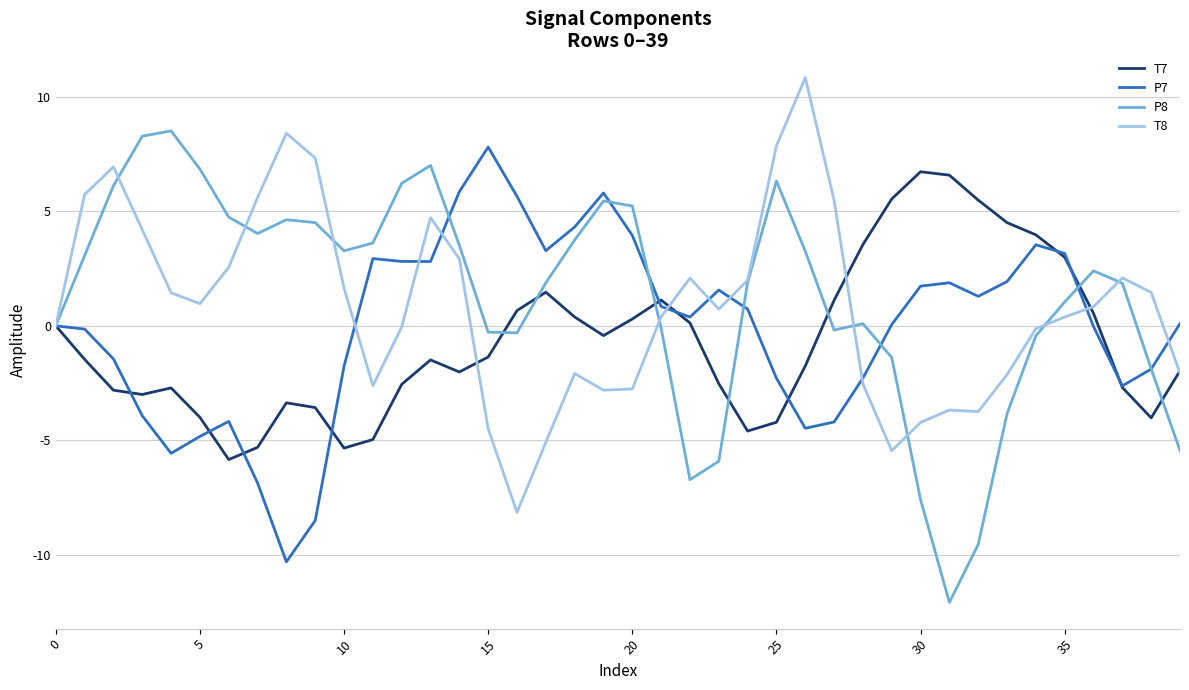

What is the greatest value displayed?

10.9